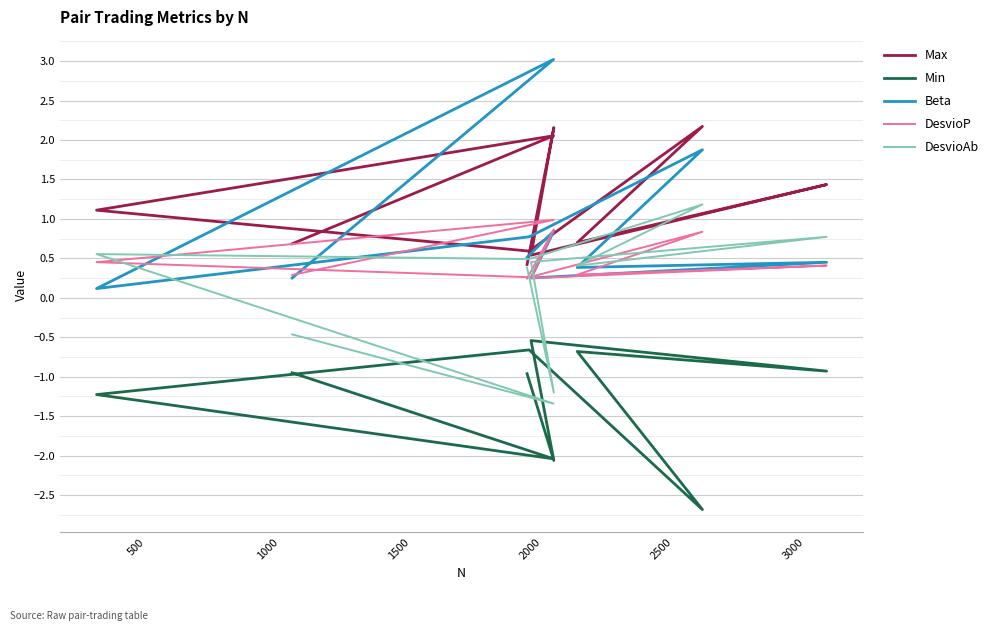

Reading left to right, extract all data points from this chart.

Max: 0.4	2.2	0.5	1.4	0.7	2.2	0.6	1.1	2.1	0.7
Min: -1.0	-2.1	-0.5	-0.9	-0.7	-2.7	-0.7	-1.2	-2.0	-0.9
Beta: 0.5	0.8	0.3	0.5	0.4	1.9	0.8	0.1	3.0	0.3
DesvioP: 0.2	0.9	0.3	0.4	0.3	0.8	0.3	0.5	1.0	0.3
DesvioAb: 0.4	-1.2	0.5	0.8	0.4	1.2	0.5	0.6	-1.3	-0.5